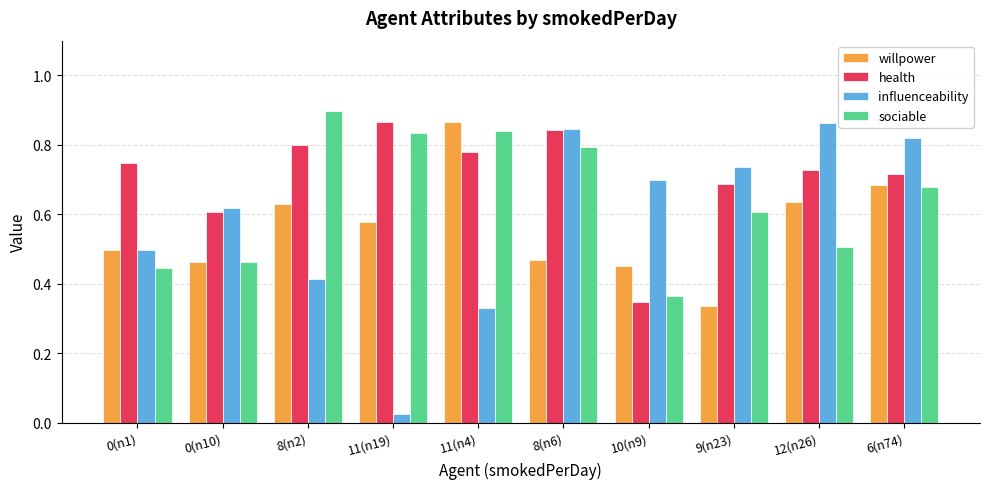

What is the sum of all willpower values?

5.6